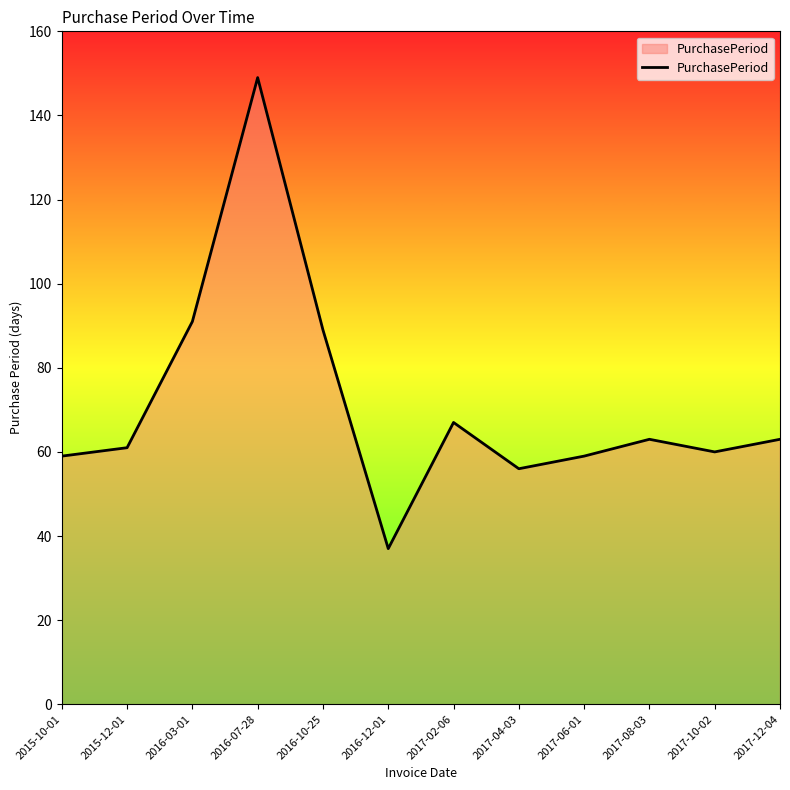

What position from the right is 2016-10-25?

8